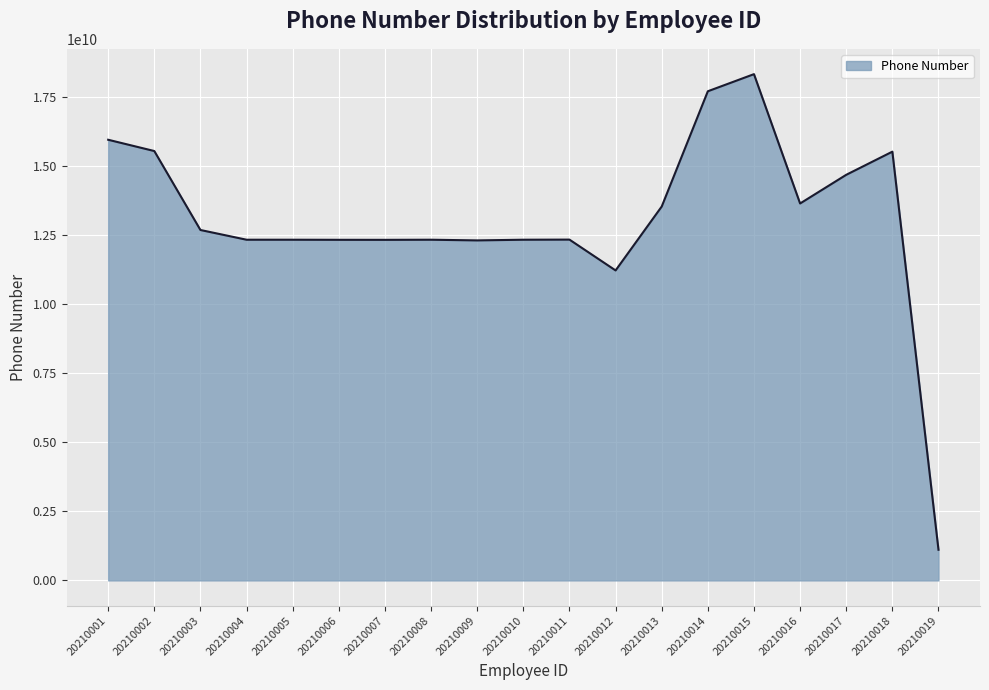

The chart shows a value of 5372915200 at 20210001. True or false?

False